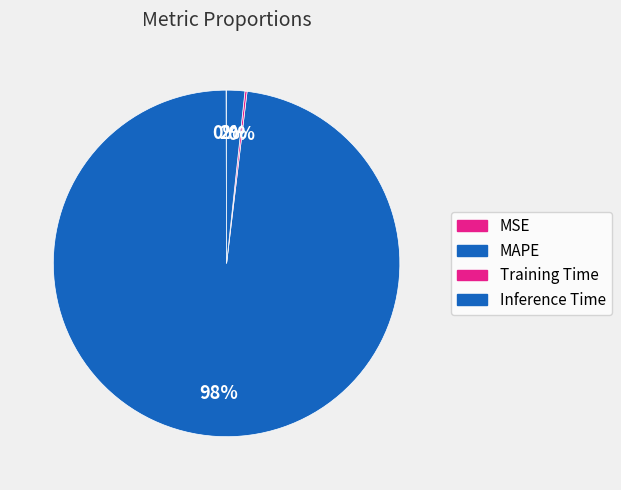

Rank the categories by value from lowest to highest.

MSE, Training Time, Inference Time, MAPE